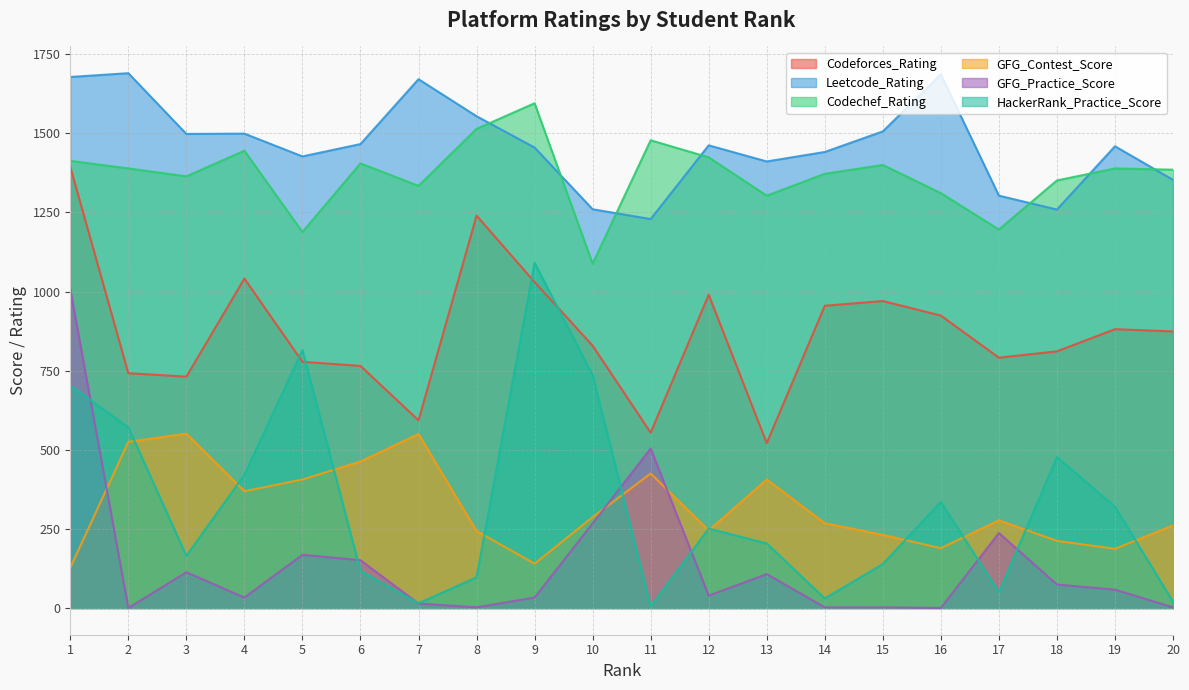

Reading right to left, what are all the values shown in this chart?

Codeforces_Rating: 20=874	19=881	18=811	17=791	16=924	15=970	14=955	13=521	12=990	11=554	10=829	9=1030	8=1240	7=593	6=765	5=778	4=1041	3=731	2=742	1=1394
Leetcode_Rating: 20=1353	19=1459	18=1259	17=1303	16=1686	15=1506	14=1441	13=1411	12=1462	11=1229	10=1260	9=1455	8=1554	7=1671	6=1466	5=1427	4=1499	3=1498	2=1690	1=1678
Codechef_Rating: 20=1385	19=1389	18=1351	17=1196	16=1311	15=1400	14=1372	13=1303	12=1424	11=1478	10=1088	9=1595	8=1514	7=1334	6=1405	5=1188	4=1445	3=1364	2=1389	1=1413
GFG_Contest_Score: 20=261	19=187	18=212	17=277	16=189	15=231	14=268	13=406	12=245	11=425	10=287	9=140	8=243	7=550	6=463	5=406	4=369	3=551	2=525	1=127
GFG_Practice_Score: 20=2	19=58	18=74	17=237	16=0	15=2	14=2	13=107	12=39	11=504	10=267	9=33	8=2	7=14	6=151	5=168	4=33	3=113	2=0	1=1007
HackerRank_Practice_Score: 20=20	19=320	18=477	17=50	16=335	15=139	14=30	13=204	12=251	11=5	10=736	9=1091	8=97	7=15	6=117	5=815	4=421	3=165	2=571	1=703